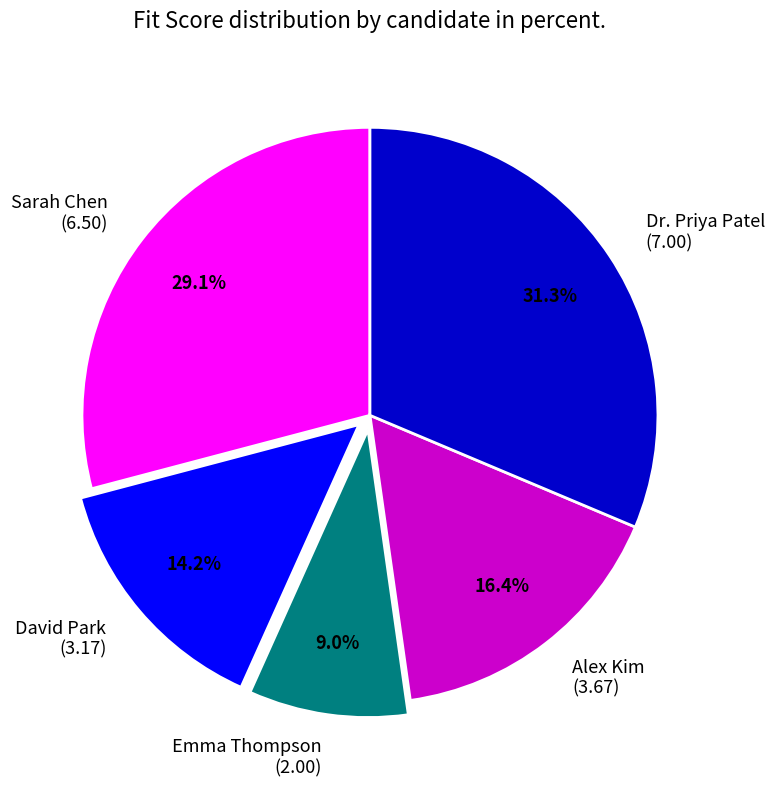

Which category has the smallest portion of the pie?

Emma Thompson